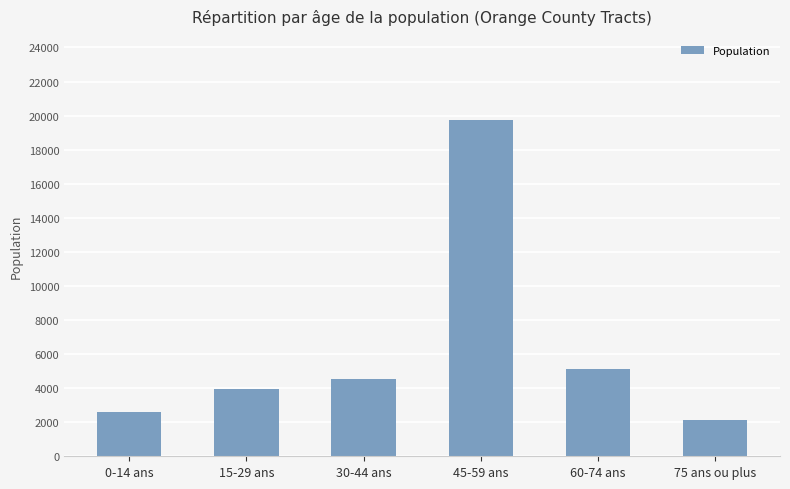

What is the maximum value shown in the chart?

19744